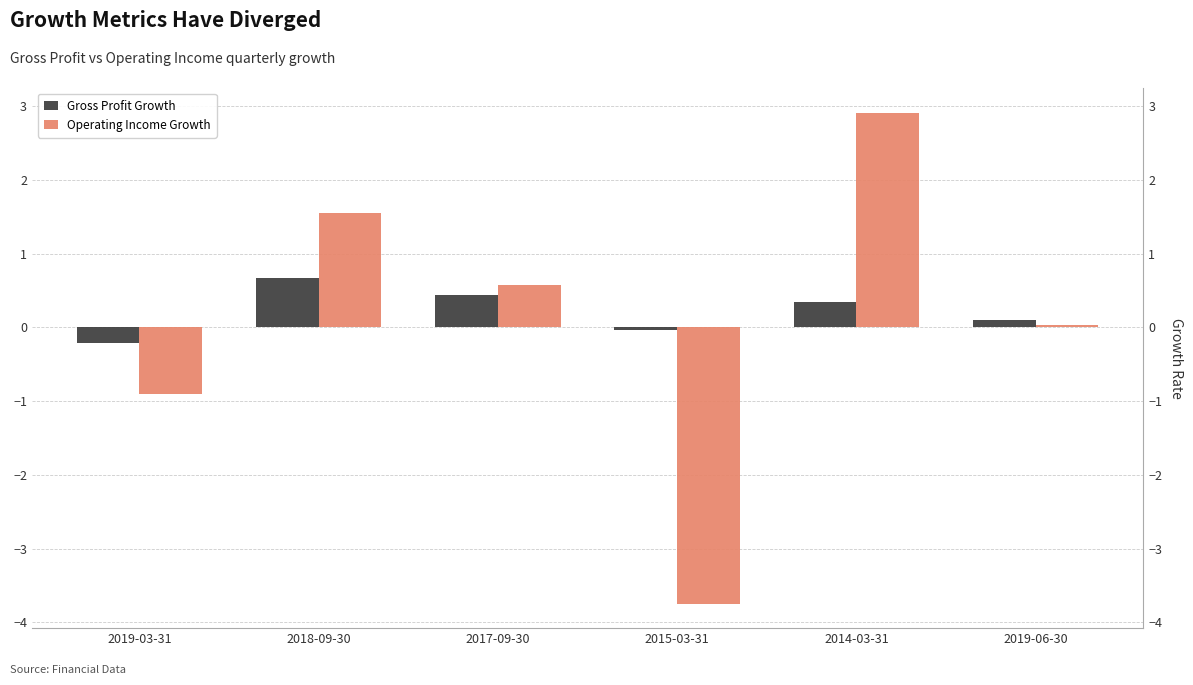

At how many categories does at least one series exceed -2?

6